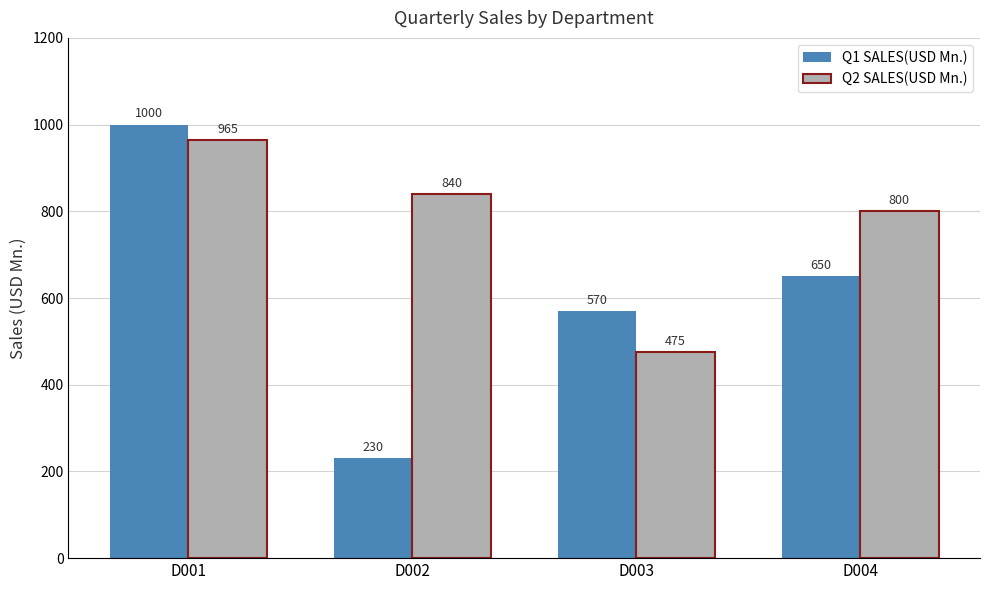

What is the difference between the Q1 SALES(USD Mn.) values at D004 and D003?

80